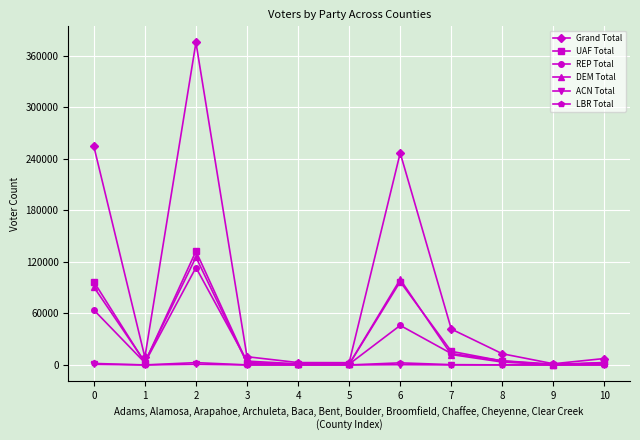

What is the value of the REP Total point at the 5th from the left?

1312